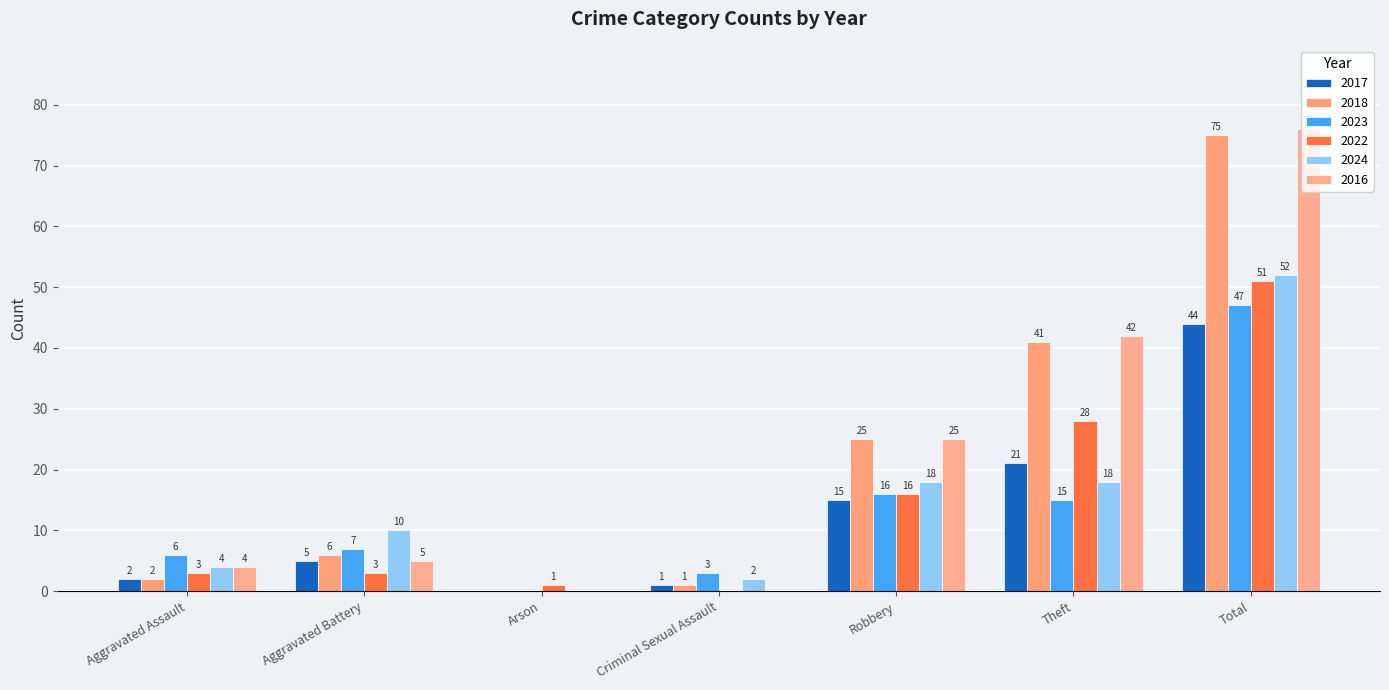

Where does the 2017 series first go above 5?

Robbery